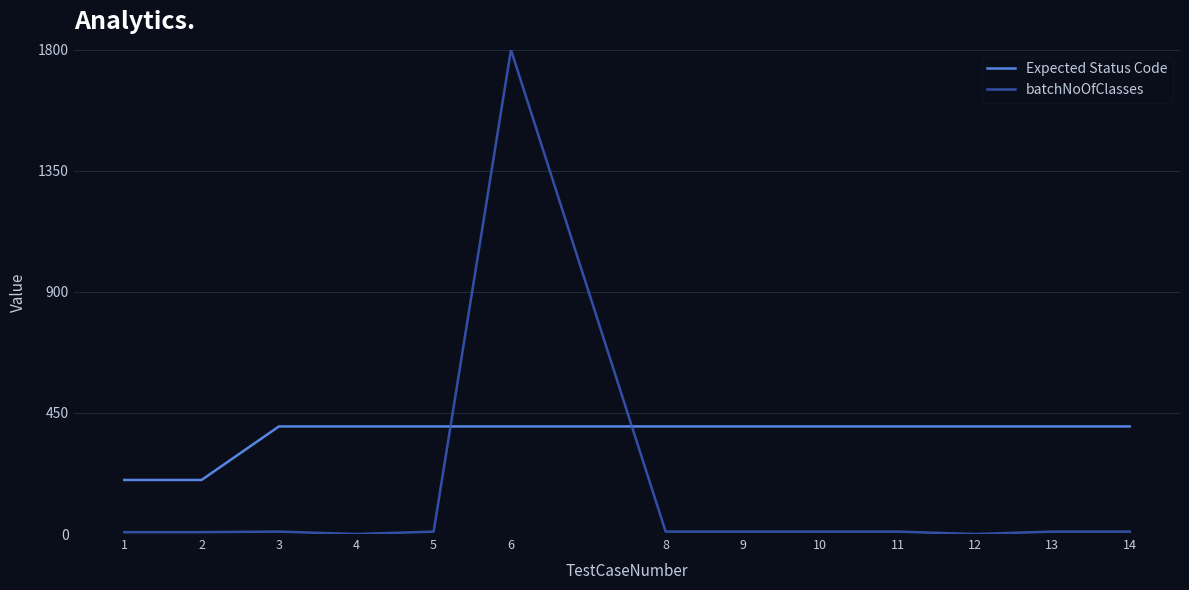

The value of Expected Status Code at 11 is 685. True or false?

False